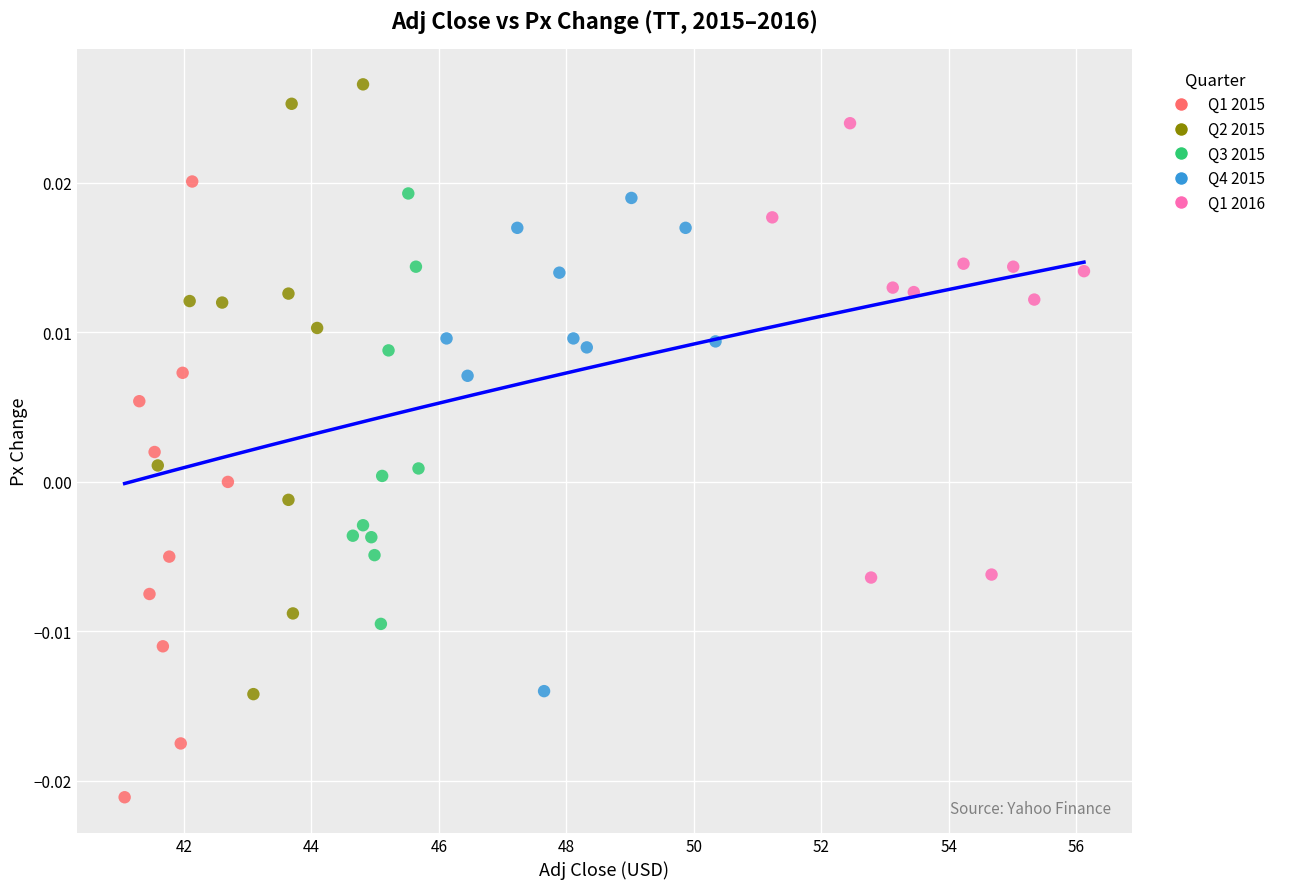

Which series reaches the minimum Y coordinate?

Q1 2015